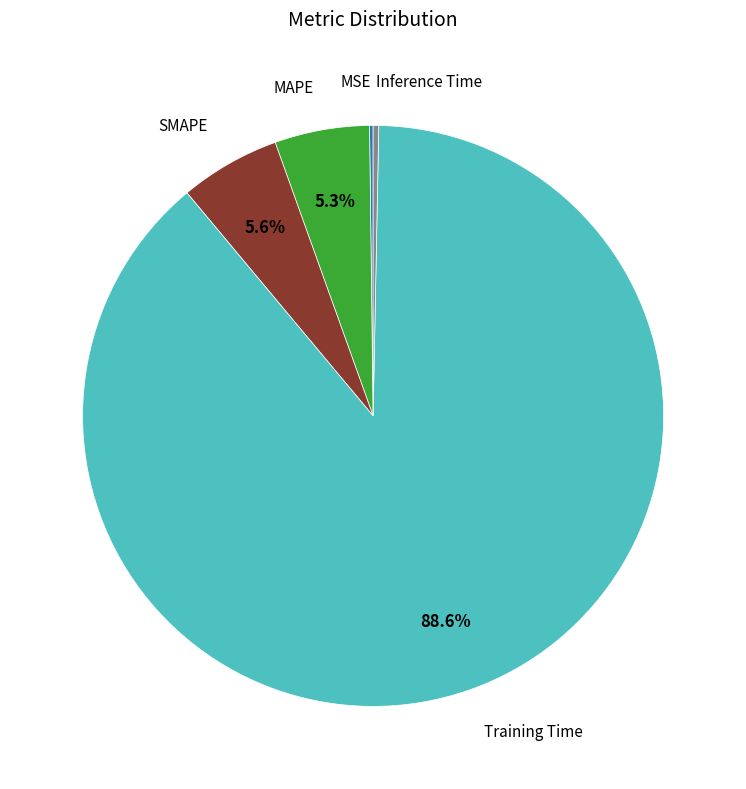

Is there a majority slice in this chart?

Yes